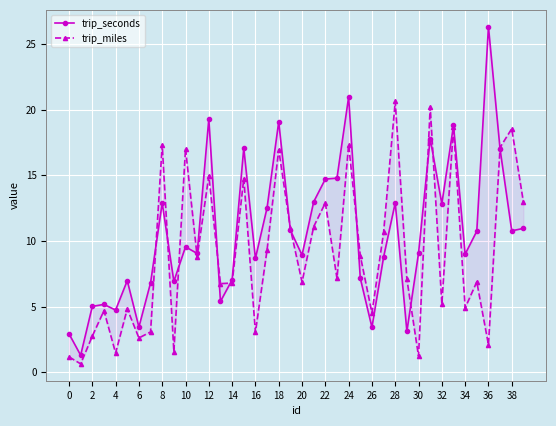

What is the smallest value displayed?

0.6